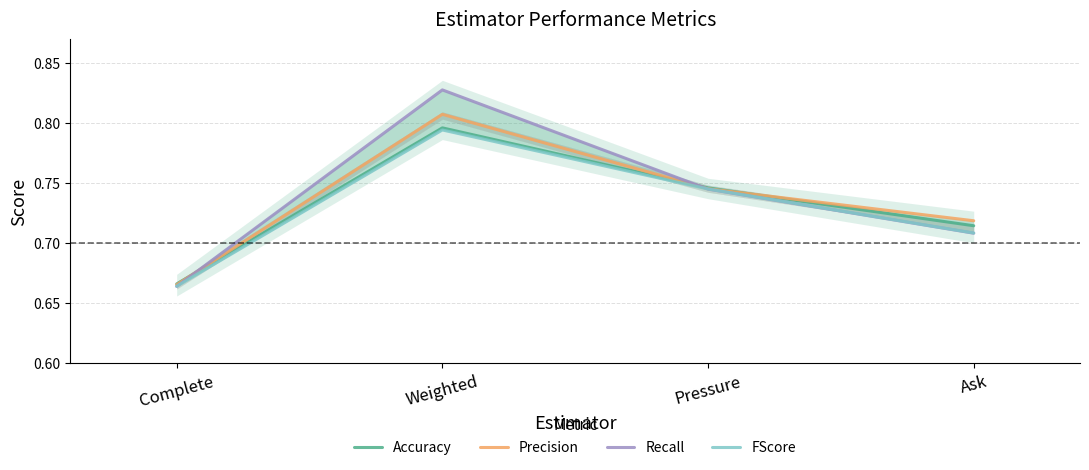

Rank the series by their average value, from lowest to highest.

FScore, Accuracy, Precision, Recall